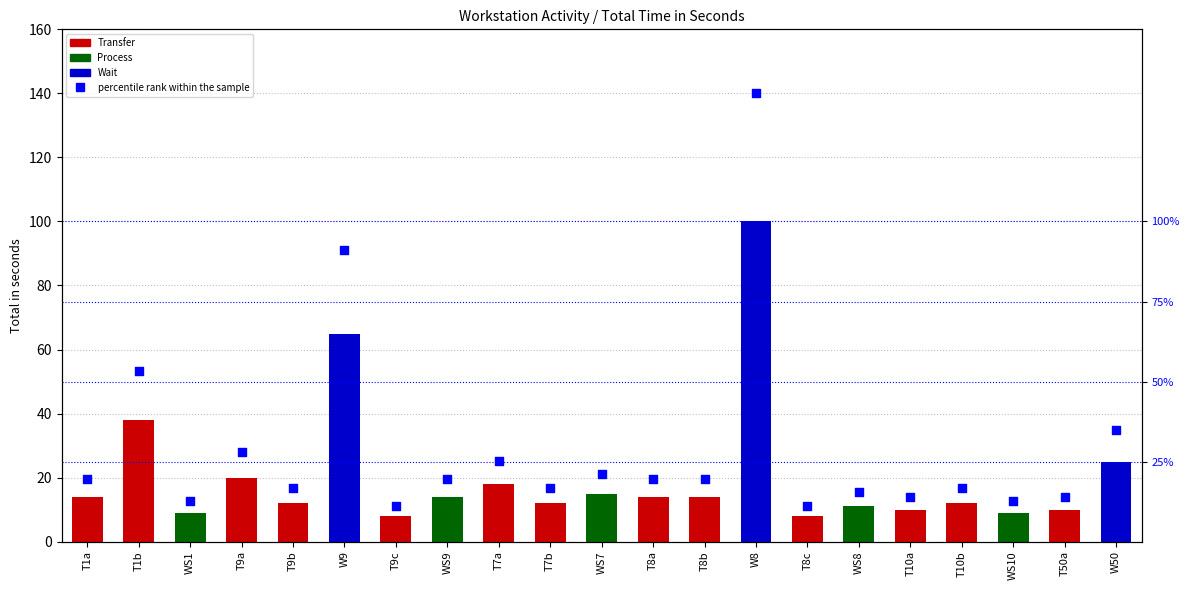

What is the ratio of the value at WS10 to the value at WS9?

0.6